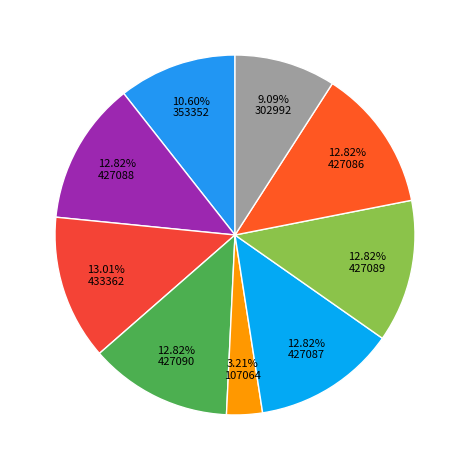

Count the number of slices in the pie.

9